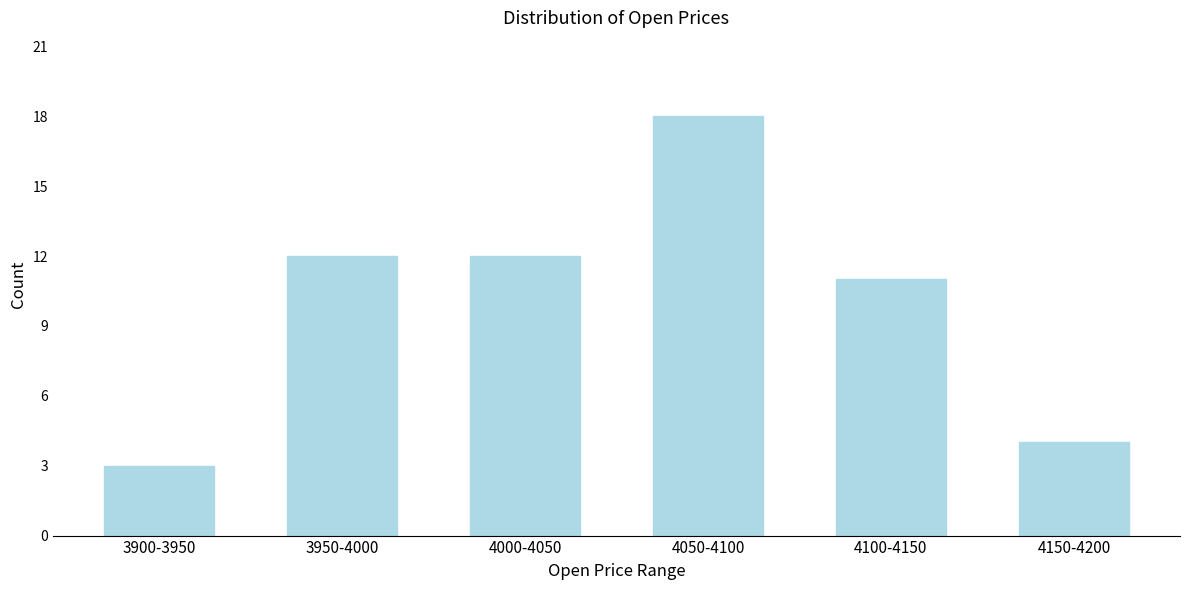

Reading left to right, transcribe all the data shown in this chart.

3900-3950=3	3950-4000=12	4000-4050=12	4050-4100=18	4100-4150=11	4150-4200=4